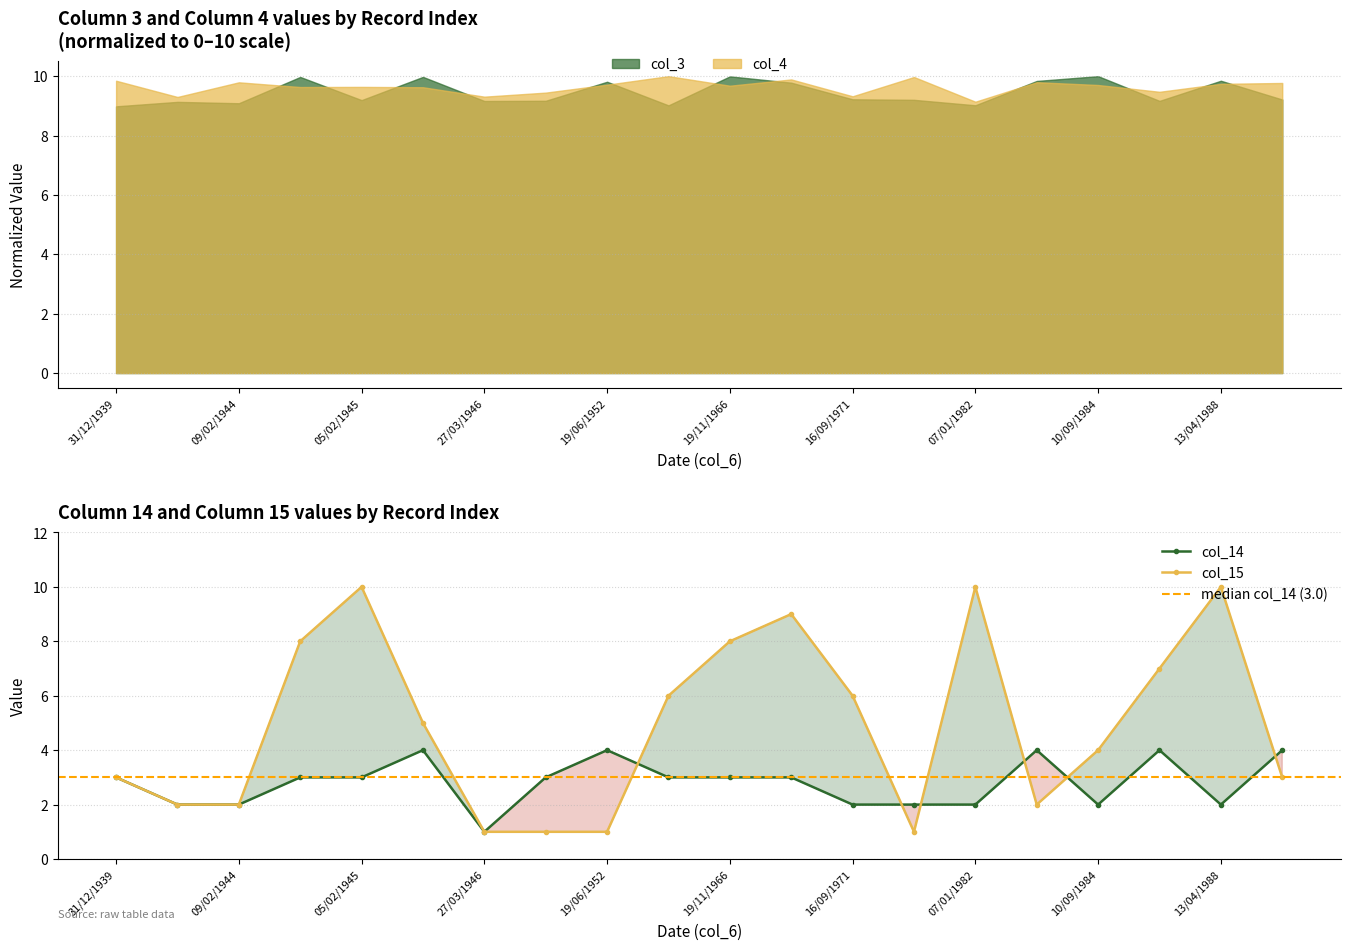

Rank the categories by col_15 value from lowest to highest.

27/03/1946, 31/05/1950, 19/06/1952, 23/03/1972, 02/10/1940, 09/02/1944, 09/05/1984, 31/12/1939, 01/06/1994, 10/09/1984, 23/01/1946, 22/05/1954, 16/09/1971, 11/02/1985, 05/12/1944, 19/11/1966, 23/04/1971, 05/02/1945, 07/01/1982, 13/04/1988